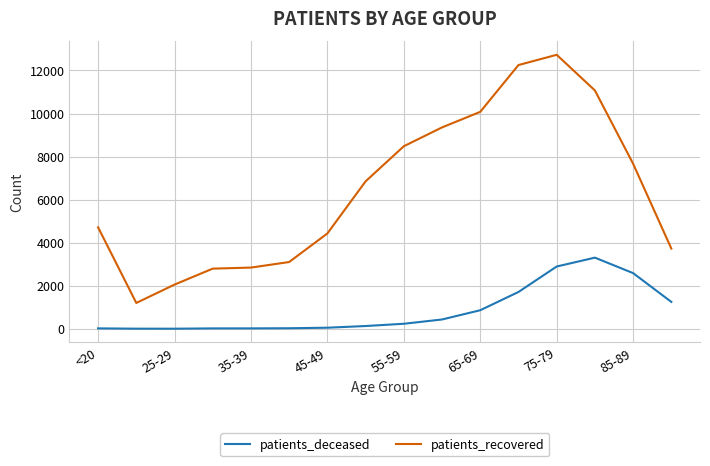

What is the maximum value for patients_recovered?

12728